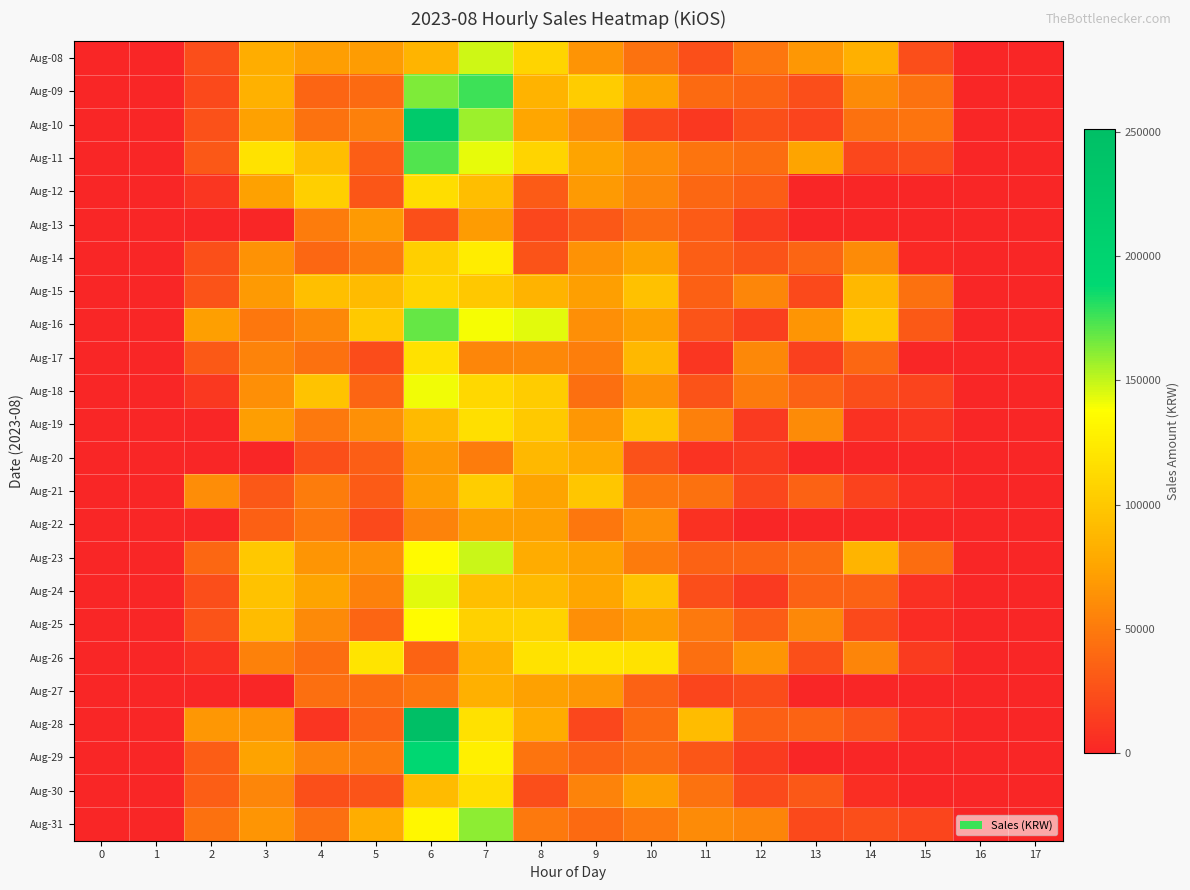

Reading left to right, what are all the values shown in this chart?

Aug-08: 0=0	1=0	2=24500	3=81000	4=71600	5=70300	6=86100	7=148000	8=108000	9=65000	10=45500	11=24900	12=47100	13=67500	14=82800	15=24000	16=0	17=0
Aug-09: 0=0	1=0	2=21000	3=83600	4=38000	5=40300	6=163800	7=176300	8=84400	9=102900	10=75000	11=40600	12=37200	13=23900	14=59900	15=45900	16=0	17=0
Aug-10: 0=0	1=0	2=26000	3=73500	4=45500	5=53300	6=223200	7=157500	8=75700	9=59600	10=19800	11=10800	12=25100	13=17800	14=44900	15=46800	16=0	17=0
Aug-11: 0=0	1=0	2=30300	3=118600	4=93100	5=34200	6=172600	7=143200	8=108600	9=74800	10=61000	11=46800	12=42400	13=75100	14=19900	15=22700	16=0	17=0
Aug-12: 0=0	1=0	2=10300	3=73000	4=104400	5=28600	6=114700	7=92700	8=31900	9=69000	10=57600	11=38900	12=32400	13=0	14=0	15=0	16=0	17=0
Aug-13: 0=0	1=0	2=0	3=0	4=52000	5=69000	6=25400	7=70500	8=19800	9=30100	10=41300	11=31700	12=12800	13=0	14=0	15=0	16=0	17=0
Aug-14: 0=0	1=0	2=25000	3=63900	4=38900	5=50100	6=104600	7=126100	8=26600	9=64400	10=74400	11=34200	12=27400	13=37600	14=60000	15=2500	16=0	17=0
Aug-15: 0=0	1=0	2=27300	3=69000	4=93400	5=90400	6=108078	7=99700	8=84400	9=72000	10=94200	11=34600	12=57200	13=20900	14=88800	15=45100	16=0	17=0
Aug-16: 0=0	1=0	2=72300	3=48200	4=58400	5=100800	6=167900	7=140300	8=143500	9=62400	10=72400	11=28400	12=15100	13=66300	14=98400	15=31000	16=0	17=0
Aug-17: 0=0	1=0	2=31200	3=55700	4=44700	5=23300	6=117600	7=57800	8=58800	9=52500	10=88800	11=10300	12=57900	13=16200	14=39000	15=0	16=0	17=0
Aug-18: 0=0	1=0	2=11000	3=61900	4=96400	5=37800	6=140900	7=111700	8=102700	9=43900	10=63800	11=26900	12=50300	13=36000	14=23800	15=17800	16=0	17=0
Aug-19: 0=0	1=0	2=0	3=71000	4=49200	5=63500	6=89700	7=116200	8=100300	9=67300	10=96600	11=53300	12=12600	13=60200	14=7500	15=10100	16=0	17=0
Aug-20: 0=0	1=0	2=0	3=0	4=24900	5=33400	6=68400	7=51100	8=88700	9=79200	10=26200	11=8500	12=12000	13=0	14=0	15=0	16=0	17=0
Aug-21: 0=0	1=0	2=61700	3=30300	4=51300	5=31600	6=71400	7=103700	8=74800	9=98600	10=48500	11=45100	12=19800	13=35400	14=16900	15=6600	16=0	17=0
Aug-22: 0=0	1=0	2=0	3=34900	4=48600	5=21100	6=55000	7=71800	8=72400	9=48500	10=63000	11=7500	12=0	13=0	14=0	15=0	16=0	17=0
Aug-23: 0=0	1=0	2=39000	3=99700	4=66400	5=62700	6=135100	7=148400	8=79800	9=73200	10=51000	11=36100	12=36700	13=41600	14=85900	15=42700	16=0	17=0
Aug-24: 0=0	1=0	2=24200	3=95200	4=75100	5=54100	6=144100	7=93700	8=89600	9=76000	10=96820	11=24300	12=12100	13=35700	14=36300	15=6800	16=0	17=0
Aug-25: 0=0	1=0	2=27200	3=91800	4=59200	5=37900	6=135900	7=106300	8=107600	9=62200	10=69900	11=49700	12=32900	13=58100	14=20900	15=4800	16=0	17=0
Aug-26: 0=0	1=0	2=7300	3=54700	4=42500	5=118900	6=37200	7=84100	8=118300	9=119900	10=117800	11=44000	12=66600	13=25000	14=56800	15=13600	16=0	17=0
Aug-27: 0=0	1=0	2=0	3=0	4=43200	5=42900	6=48600	7=82800	8=72900	9=67700	10=36200	11=19100	12=22900	13=0	14=0	15=0	16=0	17=0
Aug-28: 0=0	1=0	2=66800	3=65900	4=9800	5=36400	6=251200	7=117200	8=79700	9=20600	10=41000	11=91700	12=35200	13=36400	14=27600	15=5000	16=0	17=0
Aug-29: 0=0	1=0	2=32800	3=74300	4=55600	5=50900	6=190700	7=127800	8=46400	9=35900	10=41900	11=29200	12=13300	13=0	14=0	15=0	16=0	17=0
Aug-30: 0=0	1=0	2=34100	3=57500	4=25500	5=27800	6=90900	7=115400	8=24100	9=55900	10=72000	11=45500	12=21600	13=30400	14=5000	15=0	16=0	17=0
Aug-31: 0=0	1=0	2=45100	3=65809	4=43600	5=80900	6=133300	7=160700	8=49500	9=40600	10=49800	11=60800	12=56900	13=20900	14=23800	15=19500	16=0	17=0